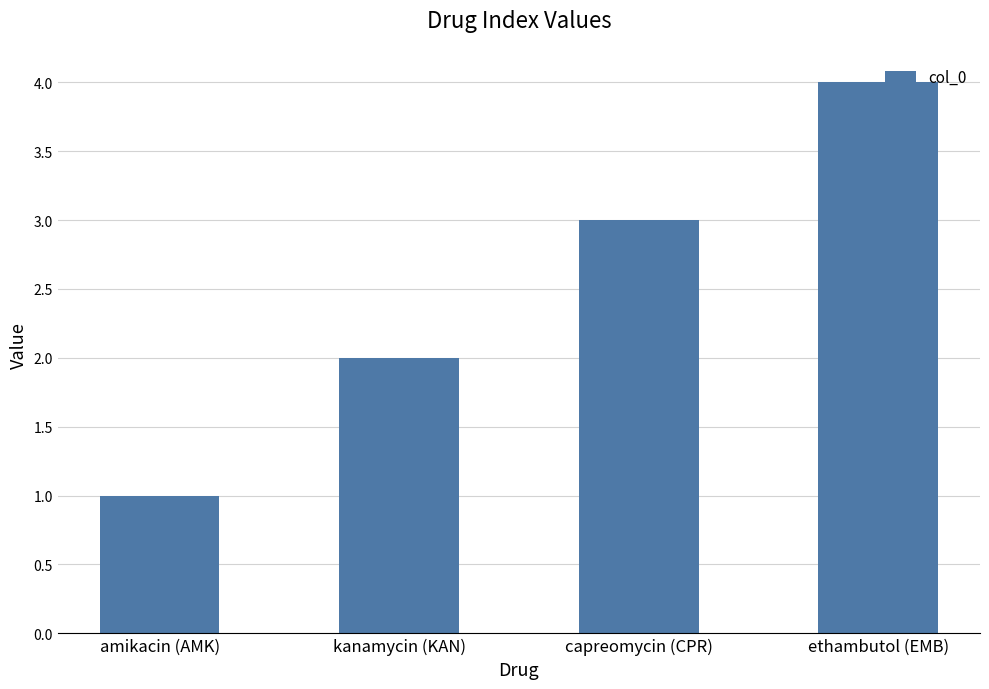

List the labels in order of value, largest first.

ethambutol (EMB), capreomycin (CPR), kanamycin (KAN), amikacin (AMK)